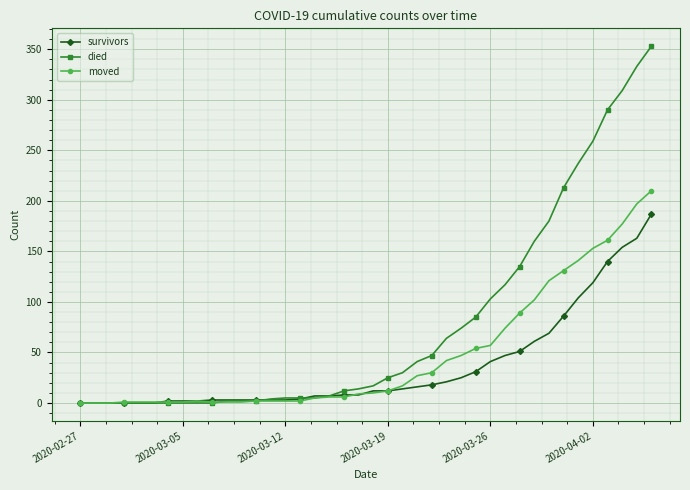

Which series has the widest spread of values?

died